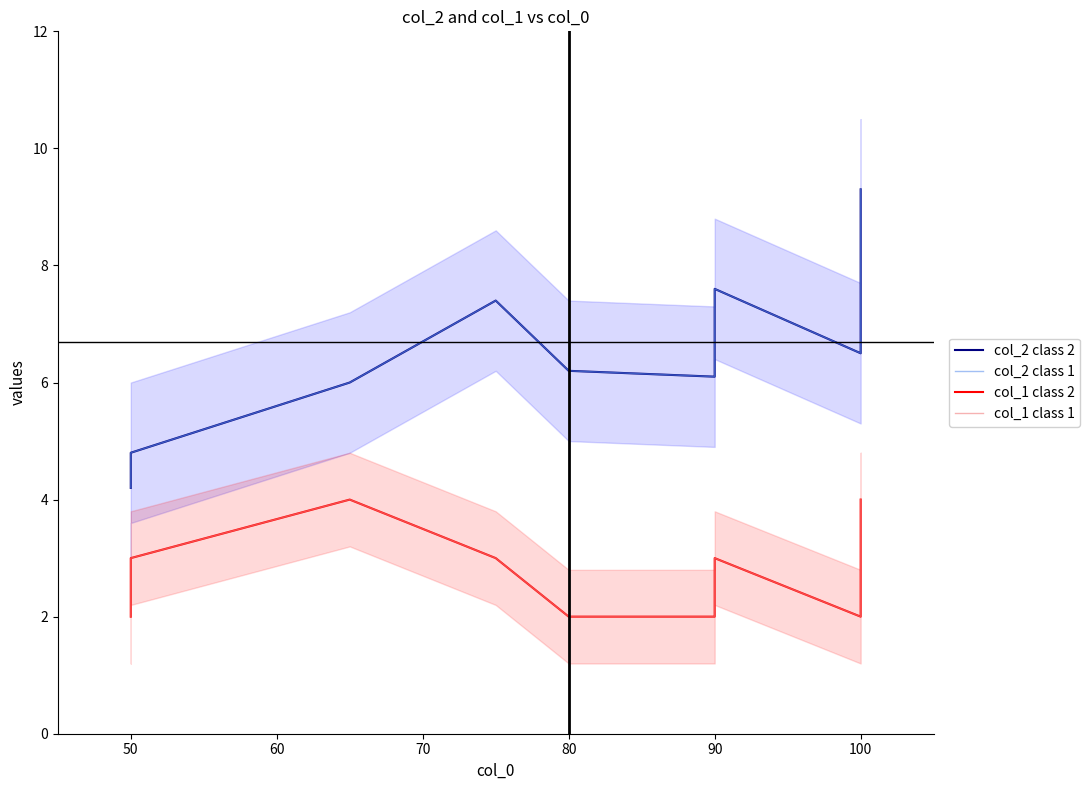

What is the label of the 6th point from the left?

90